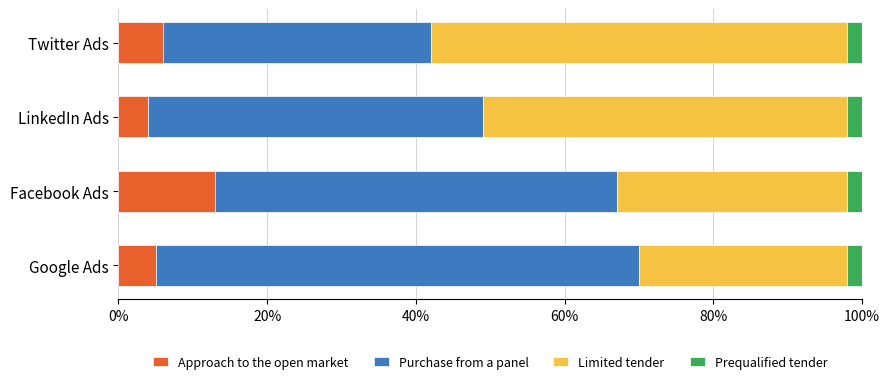

What is the value of the Limited tender bar at the 4th from the left?

0.6